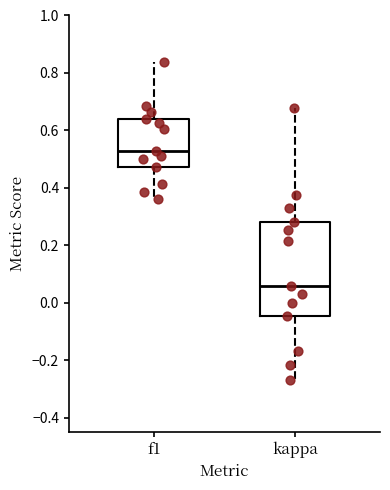

Where does the lower whisker of the box for kappa end on the y-axis? The values are not printed on the chart, so give them approximately, as read against the axis.

-0.26